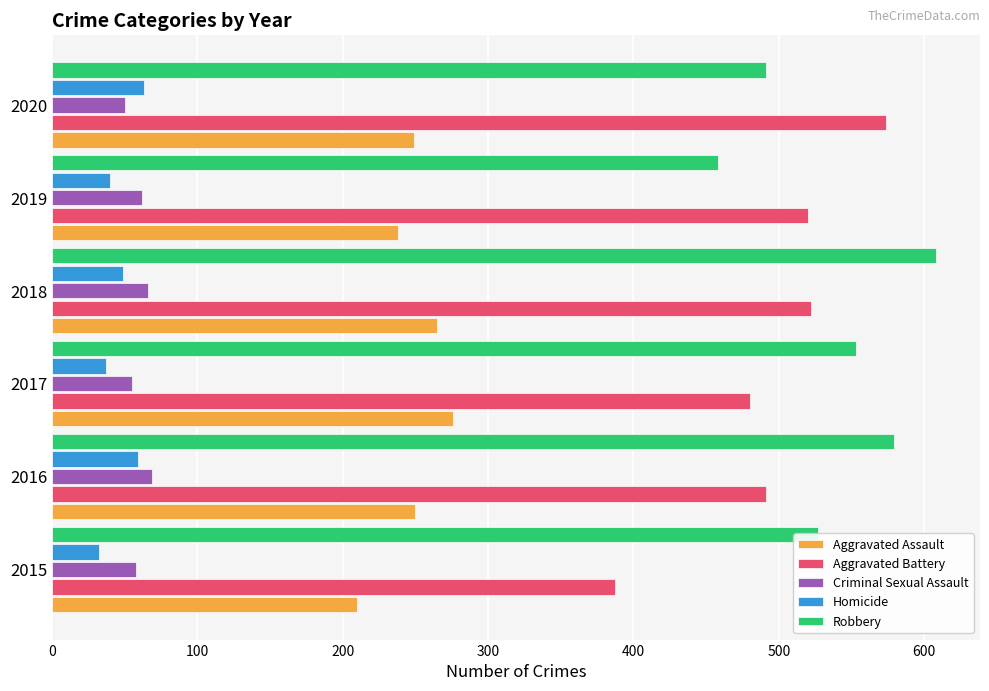

What is the highest value of the Robbery series?

608